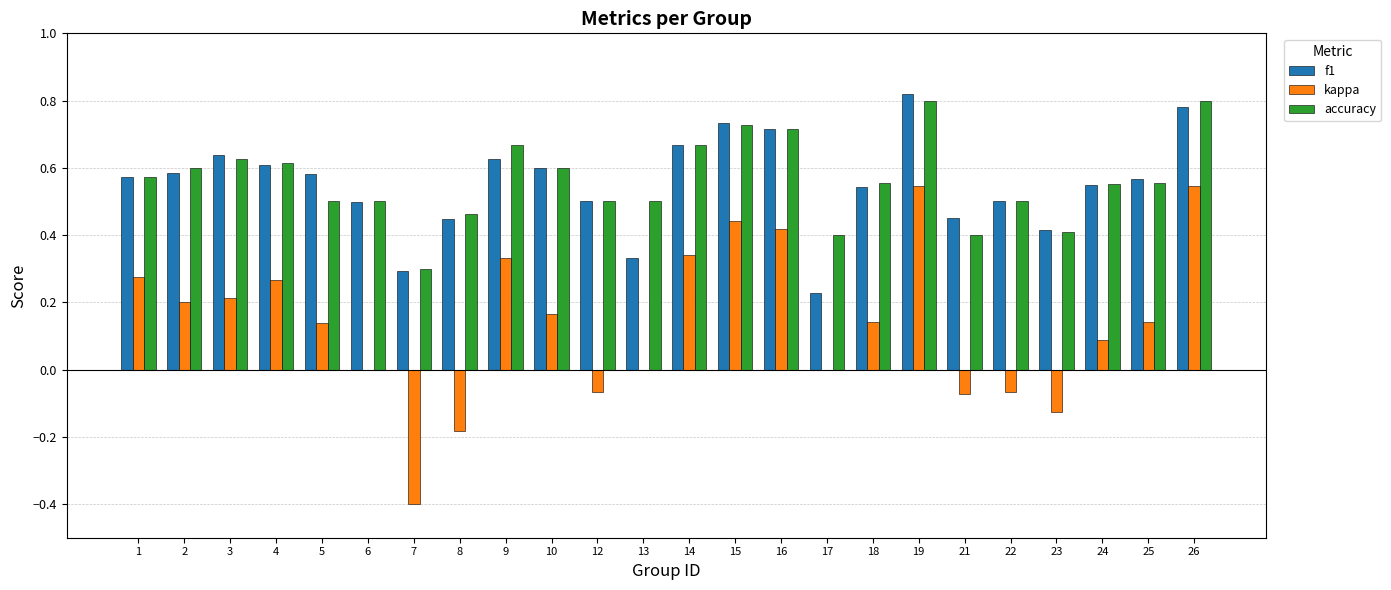

What is the sum of all kappa values?

3.3